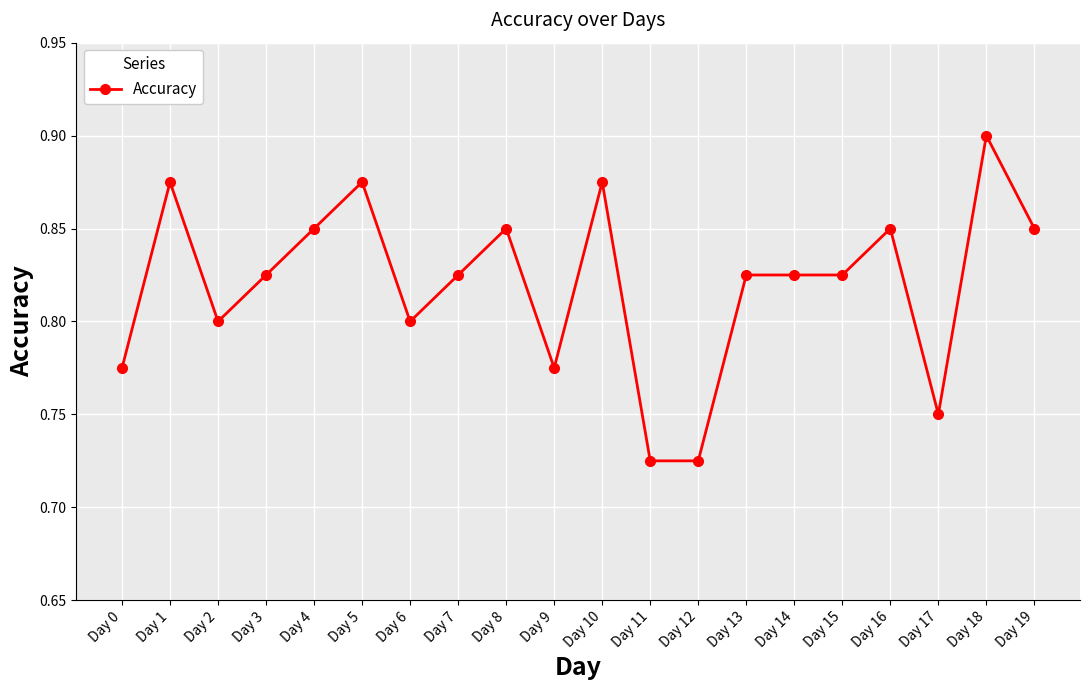

What is the difference between the maximum and second lowest values?

0.2